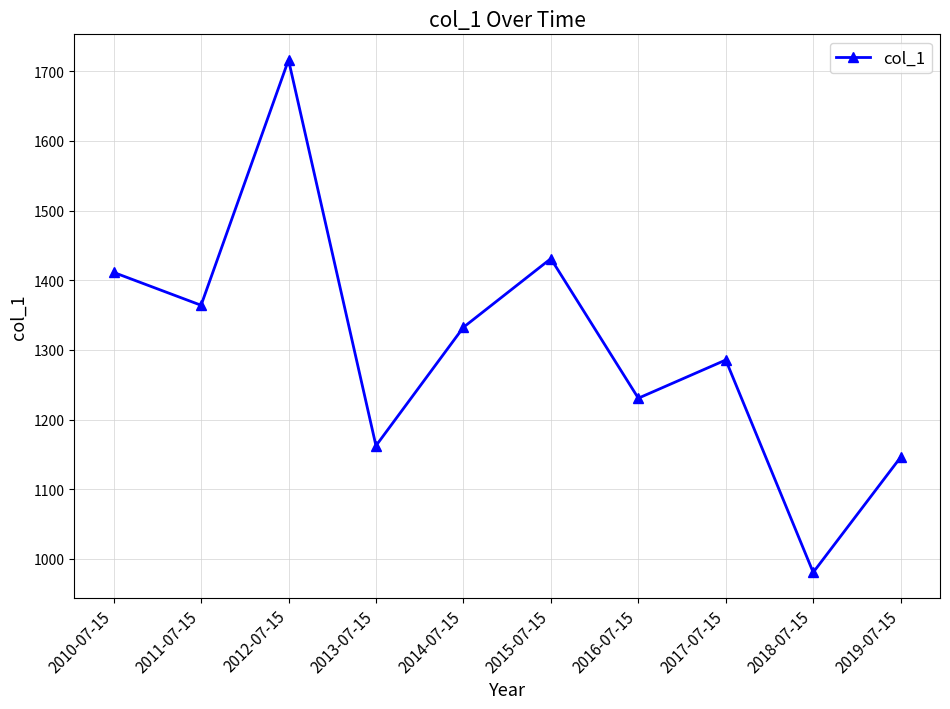

What is the change in value from 2011-07-15 to 2017-07-15?

-78.6